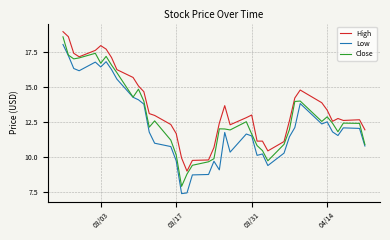

True or false: High and Low cross at least once.

False